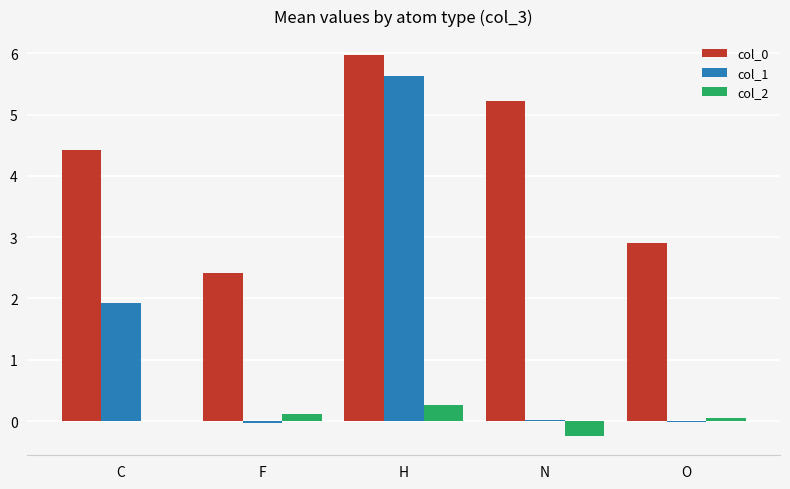

The value of col_1 at C is 3.3. True or false?

False